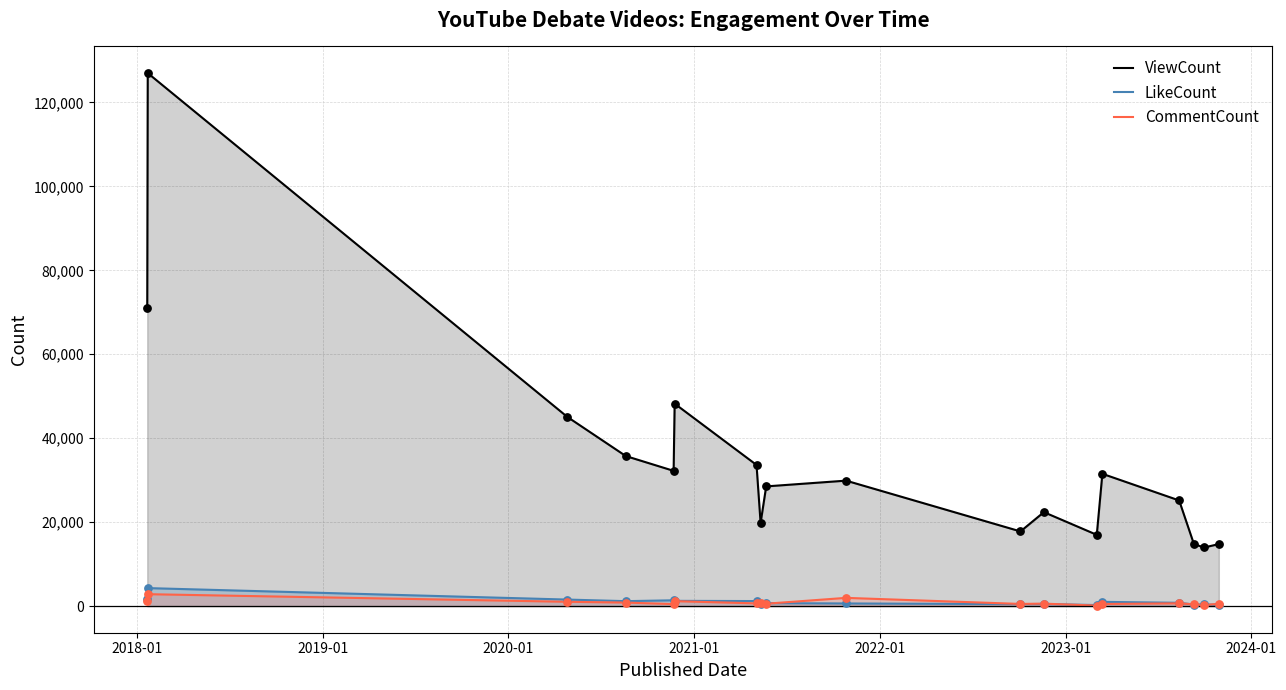

Which series has the largest total across all categories?

ViewCount